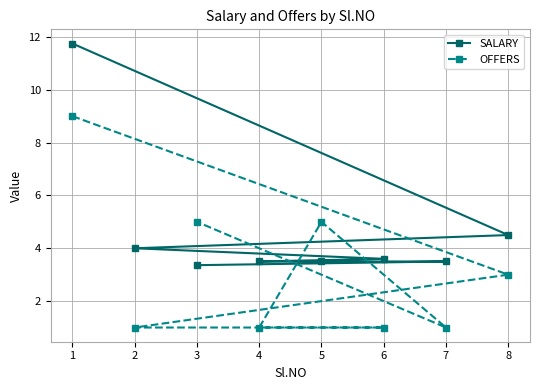

At how many categories does at least one series exceed 4?

4